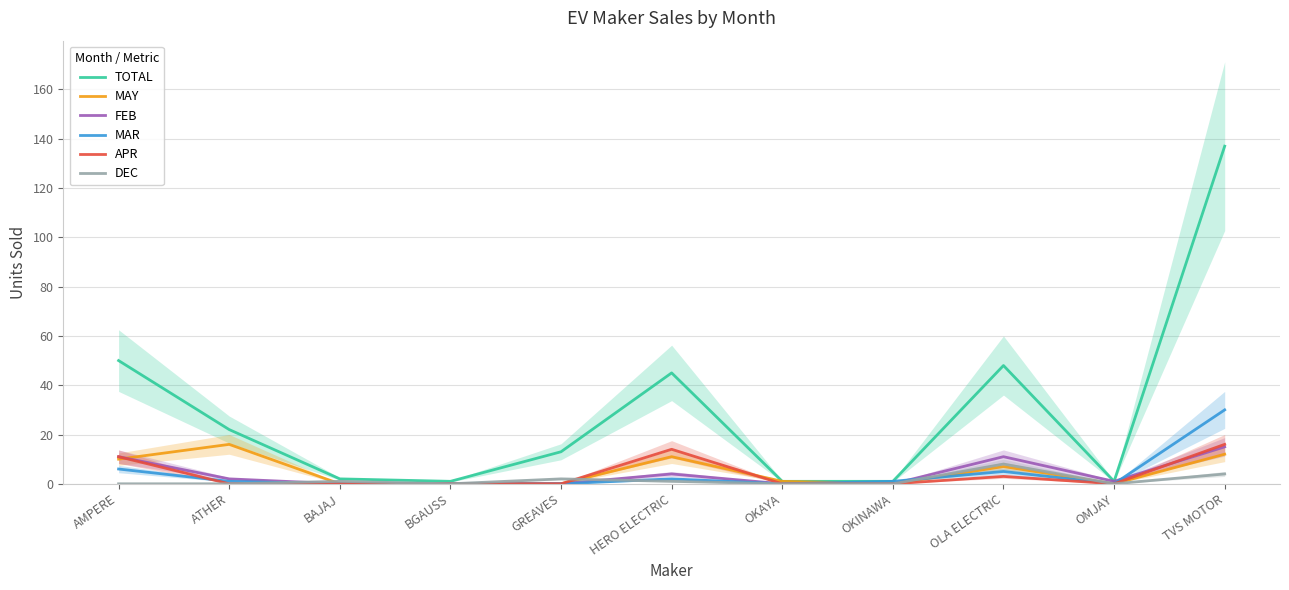

What are all the series names shown in the legend?

TOTAL, MAY, FEB, MAR, APR, DEC